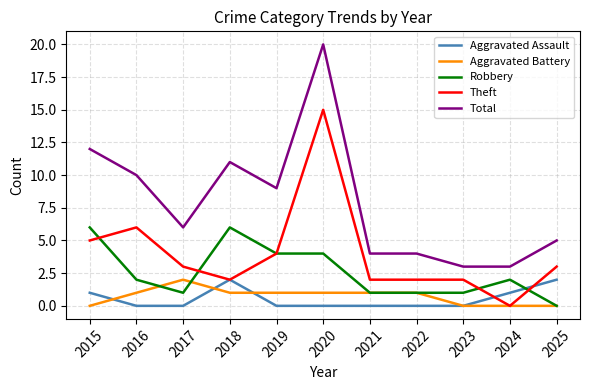

Does the chart have visible grid lines?

Yes